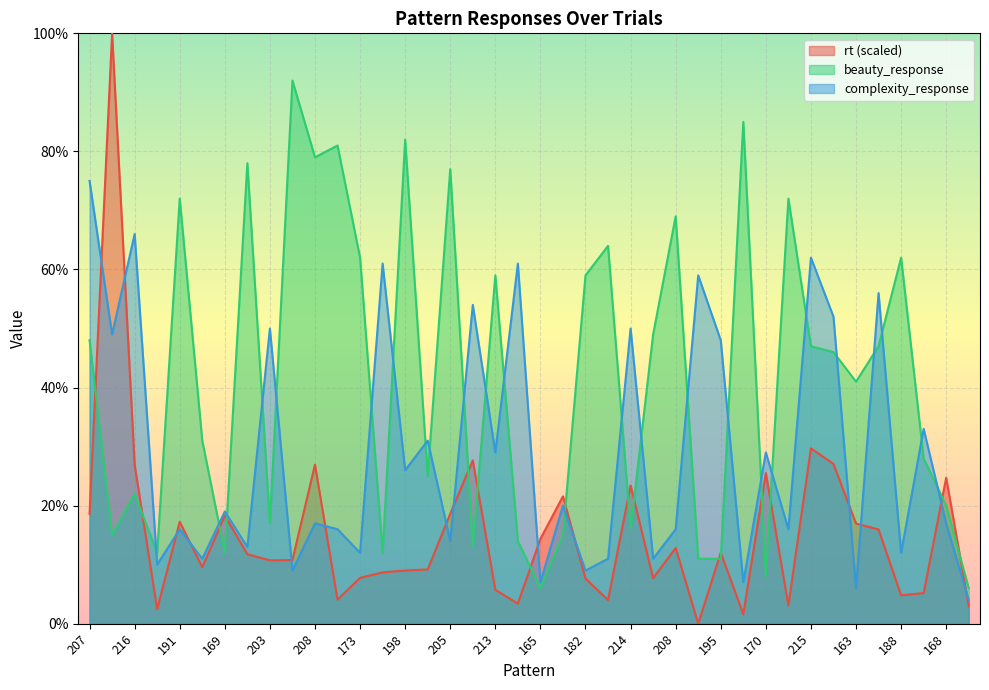

How many intersections are there between beauty_response and complexity_response?

25